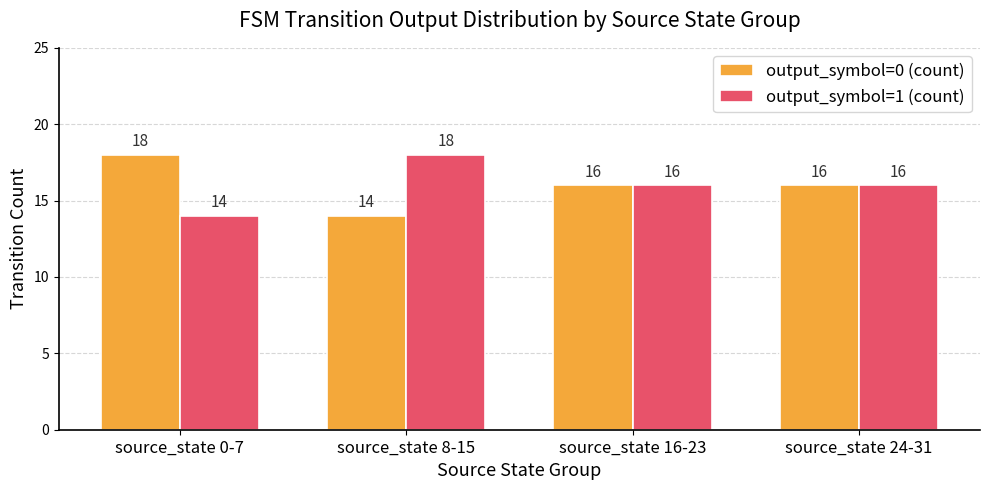

Is it true that output_symbol=1 (count) equals 24 at source_state 16-23?

False